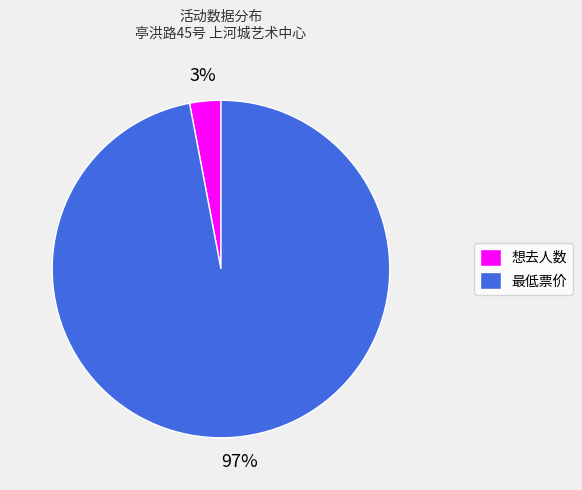

To the nearest percent, what is the combined percentage of 最低票价 and 想去人数?

100%